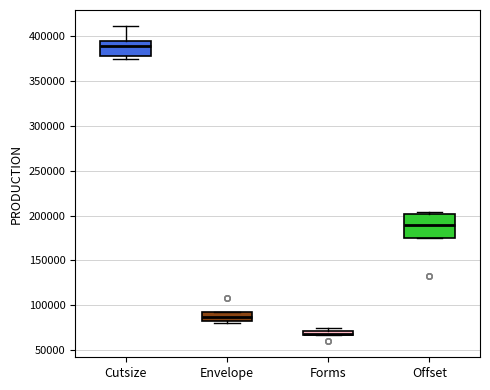

Which box is the tallest, from its lower edge to its upper edge?

Offset